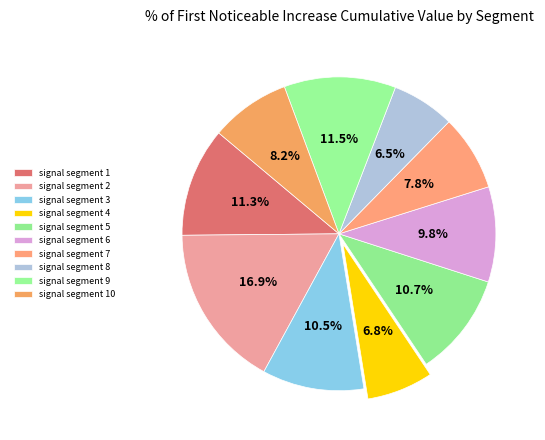

How many segments does this pie chart have?

10